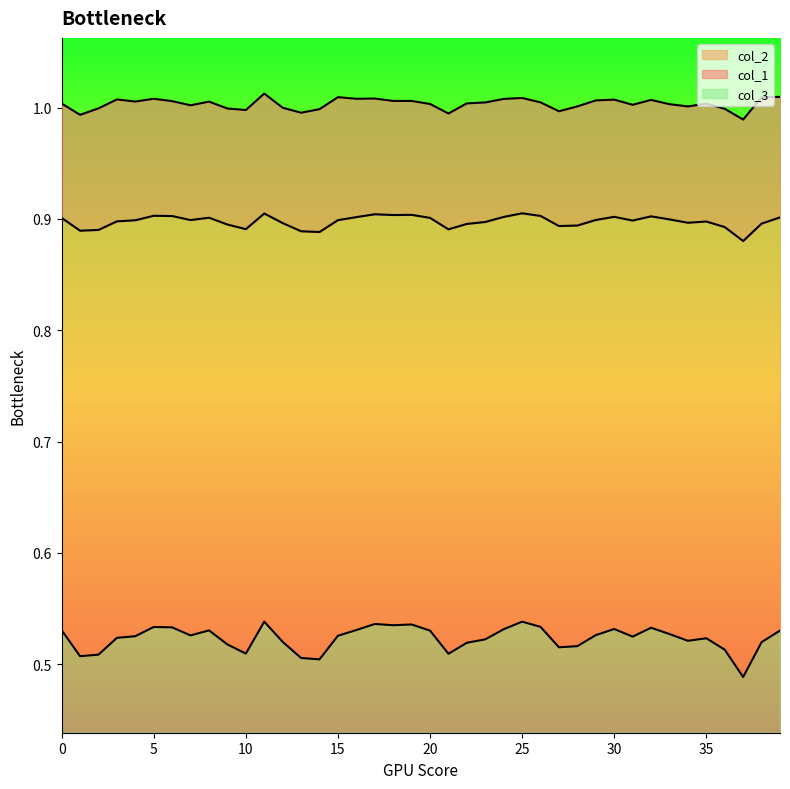

The col_3 series shows 0.9 at 32. True or false?

False